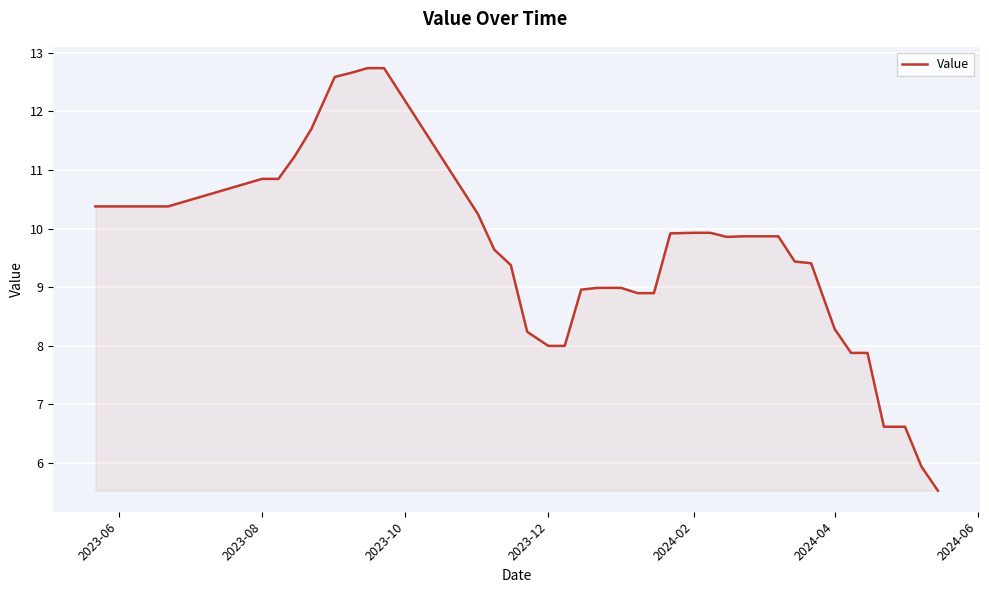

What is the difference between the maximum and minimum values?

7.2